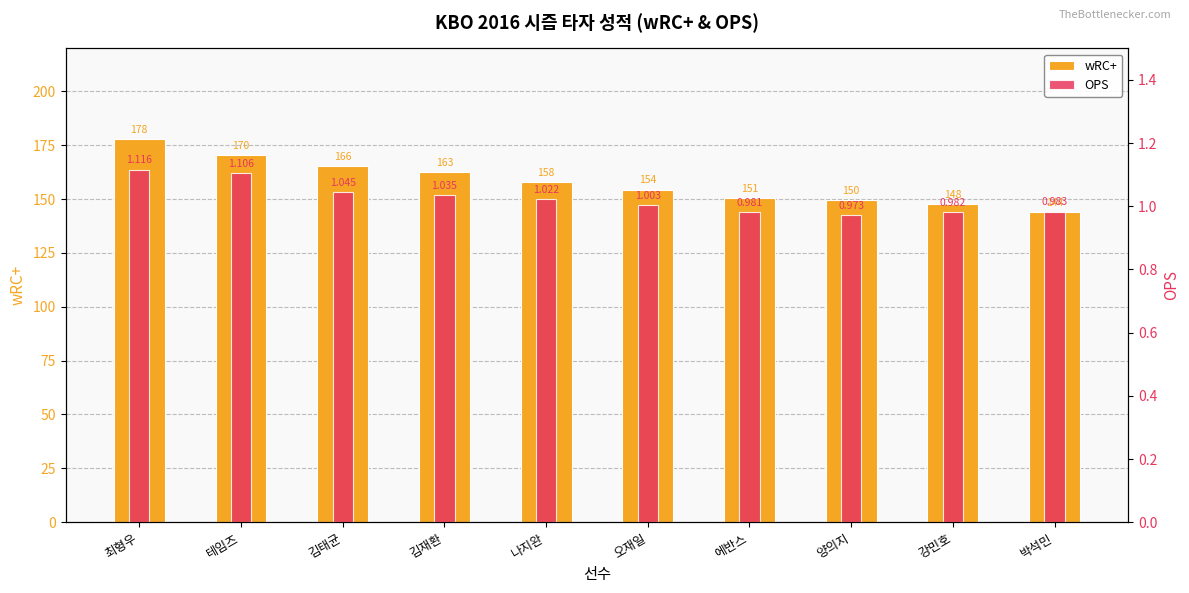

List the series in order of their peak value, lowest first.

OPS, wRC+